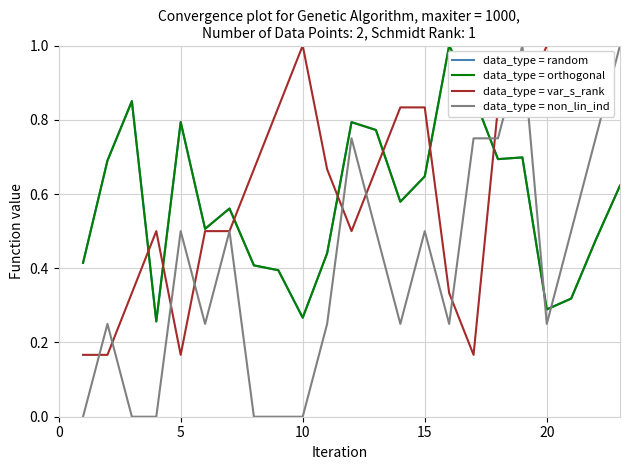

Does the chart display data point markers on the line(s)?

No